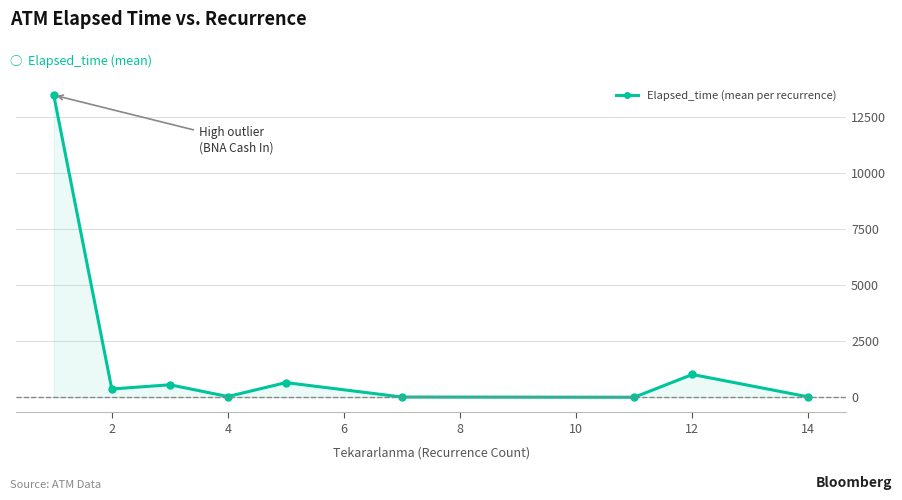

How many data points does each series have?

9